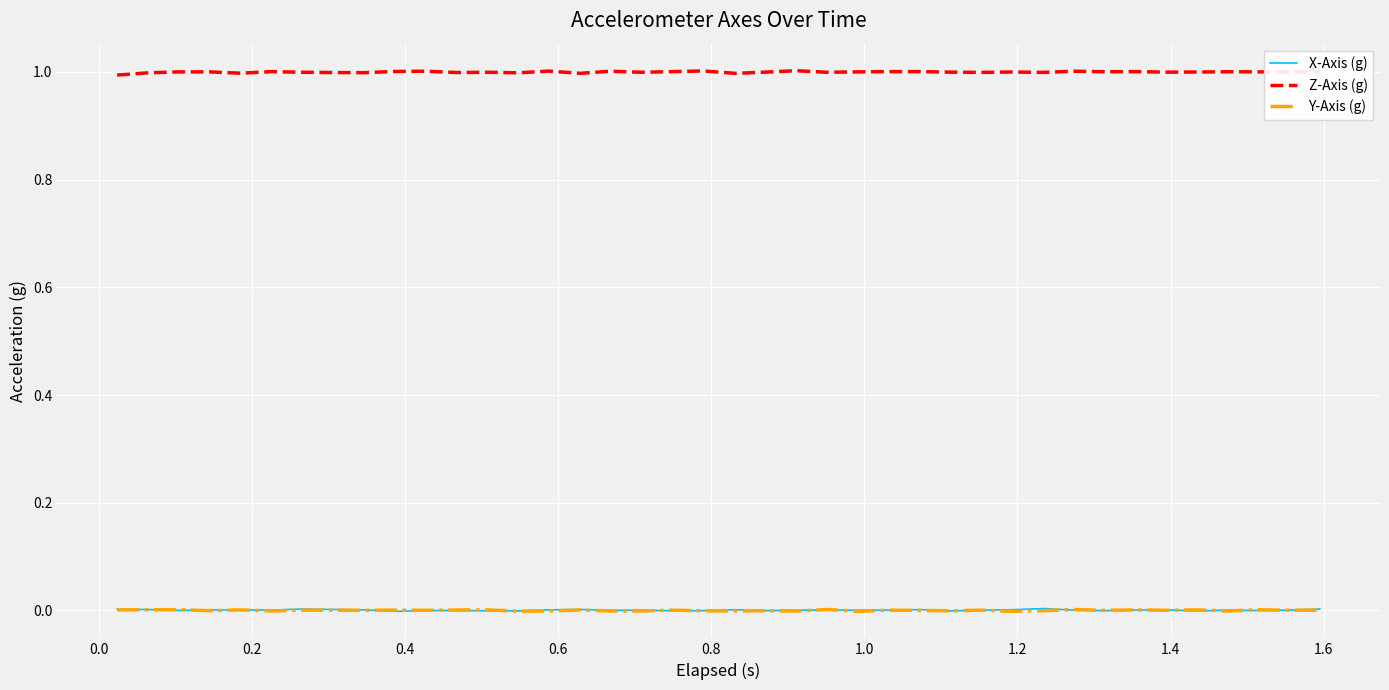

True or false: Z-Axis (g) and X-Axis (g) cross at least once.

False